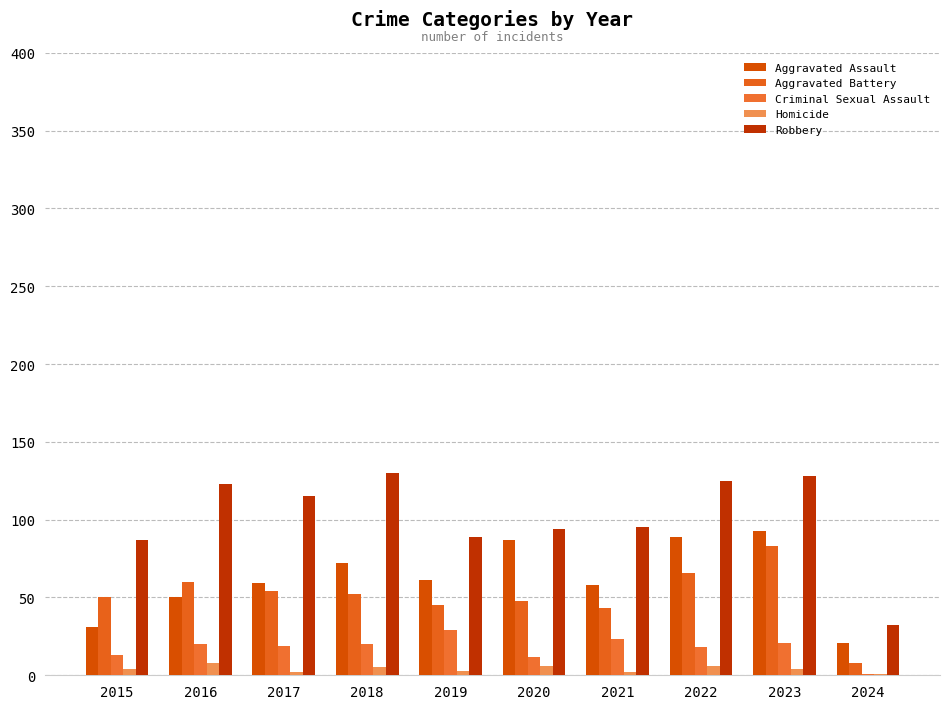

At 2018, list the series in order from largest to smallest.

Robbery, Aggravated Assault, Aggravated Battery, Criminal Sexual Assault, Homicide